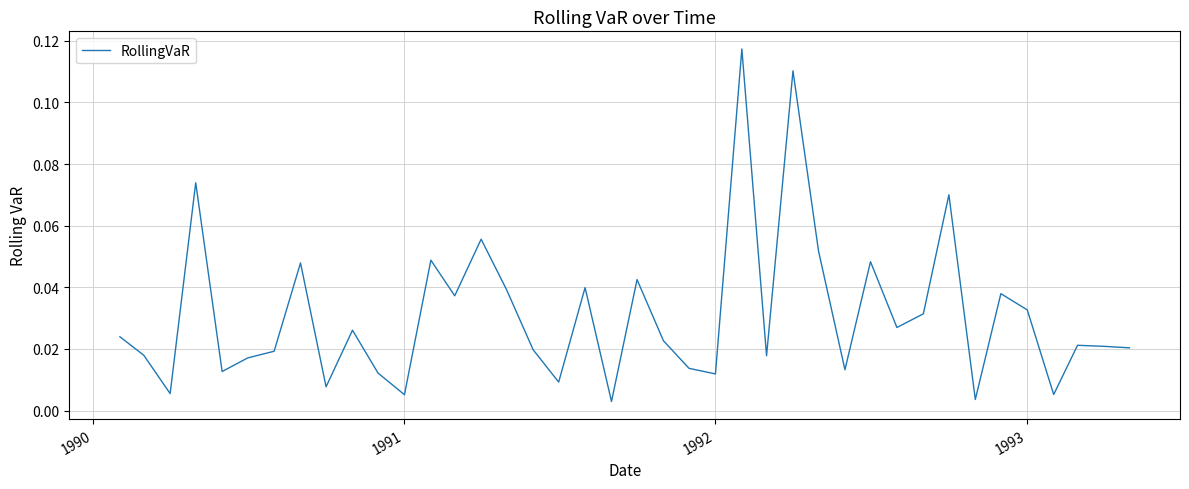

True or false: there are more than 2 points higher than both neighbors.

True